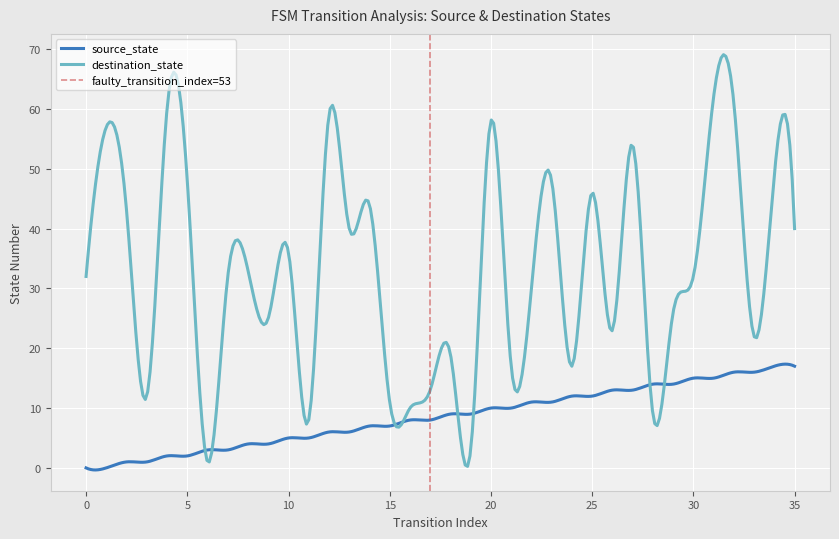

Is it true that destination_state equals 3 at 19?

True